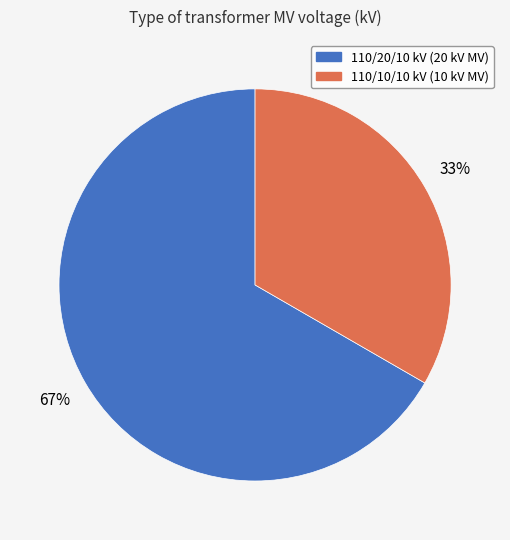

Is there any slice that represents more than half of the pie?

Yes